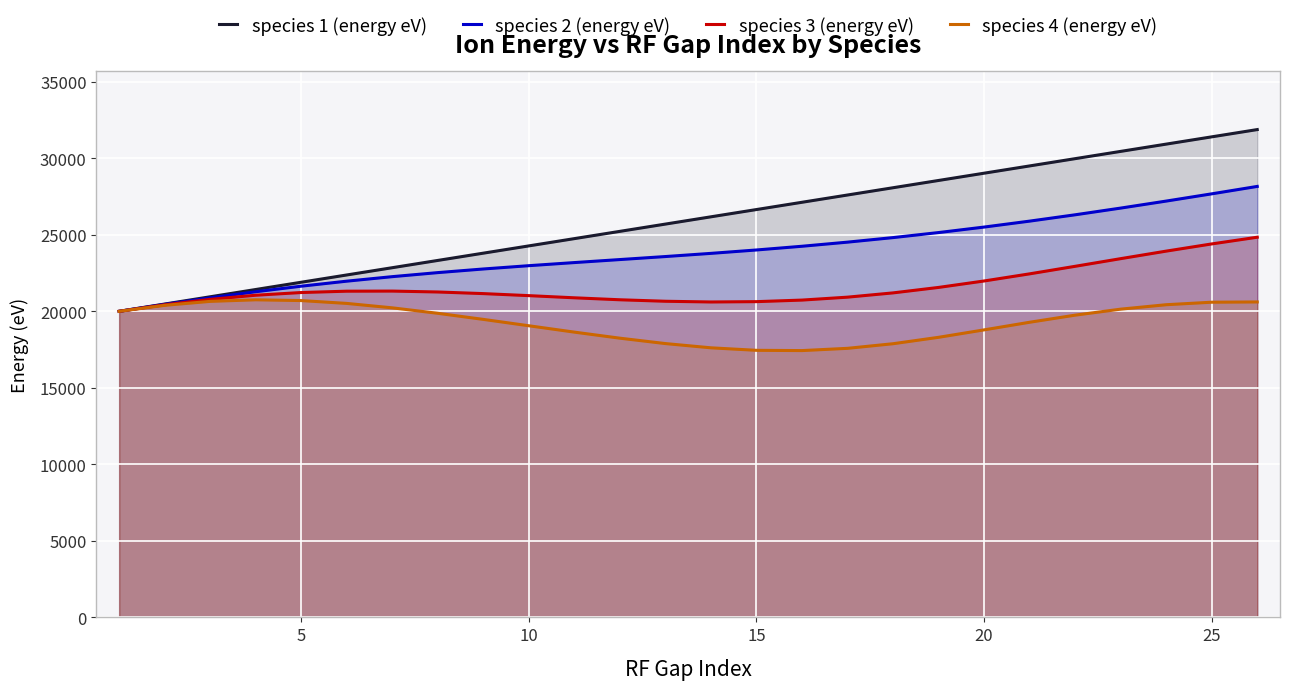

Which series has the largest range (max minus min)?

species 1 (energy eV)